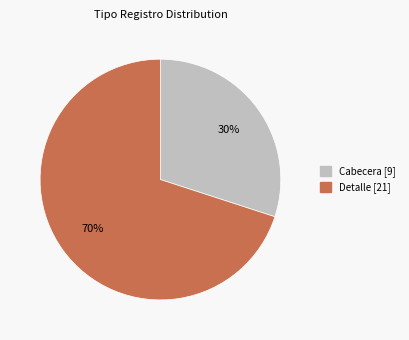

Does any single category account for the majority?

Yes